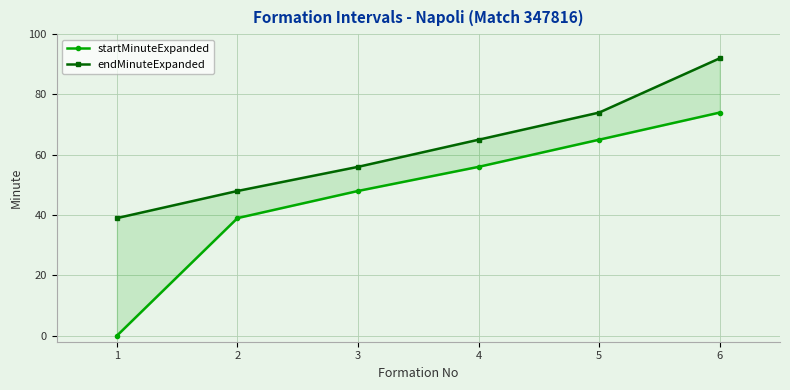

Is the value of endMinuteExpanded at 4 greater than the value of startMinuteExpanded at 6?

No